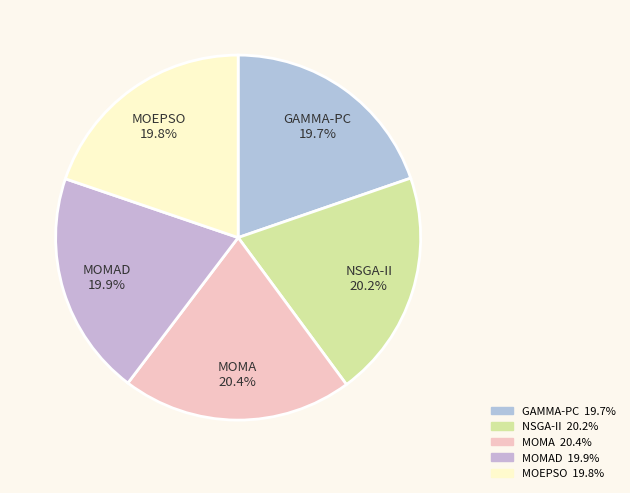

To the nearest percent, what is the combined percentage of MOMAD and MOMA?

40%